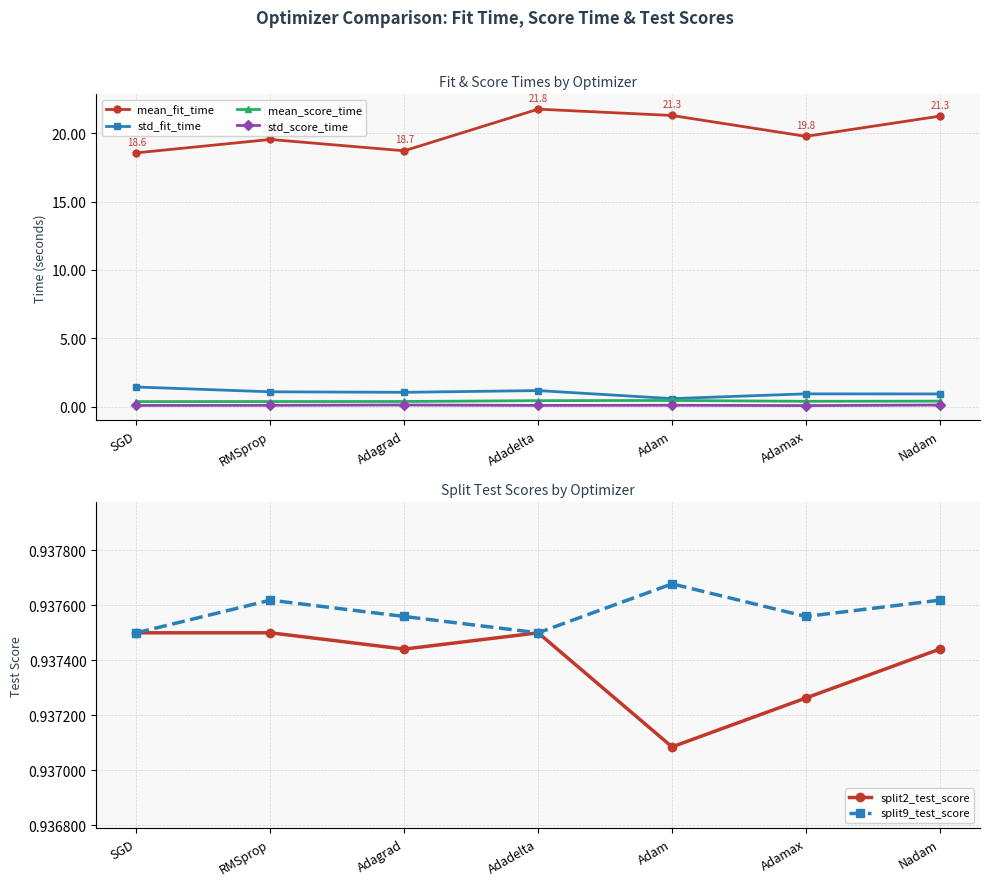

How many values in the mean_fit_time series are below 19?

2